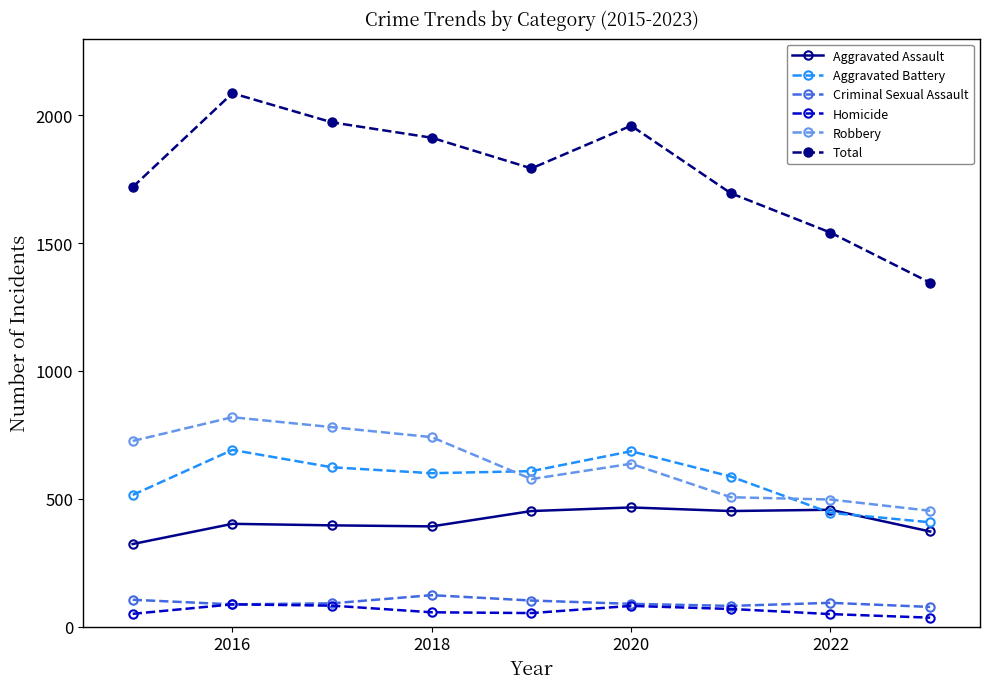

Is this an area chart (filled region under the line)?

No